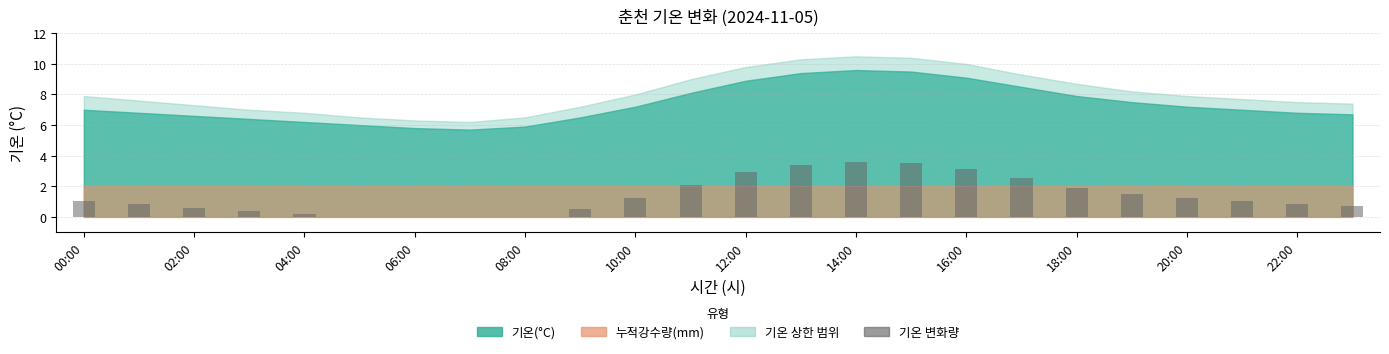

What is the sum of all values?

32.9